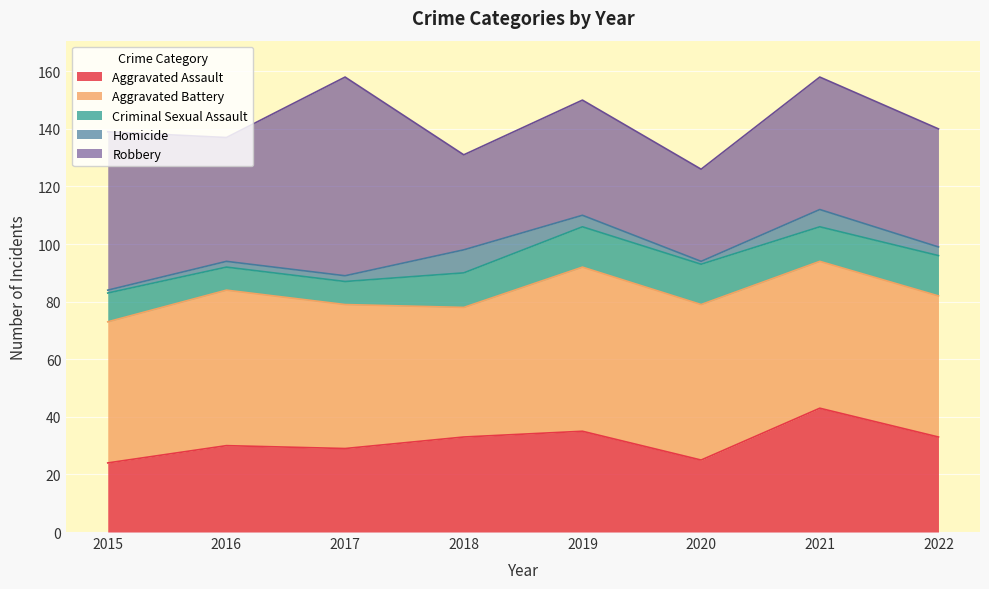

The Criminal Sexual Assault series shows 8 at 2017. True or false?

True